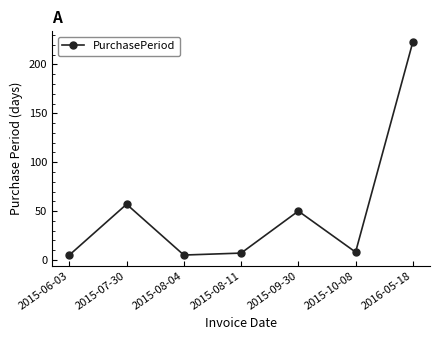

At which label does the data first exceed 8?

2015-07-30